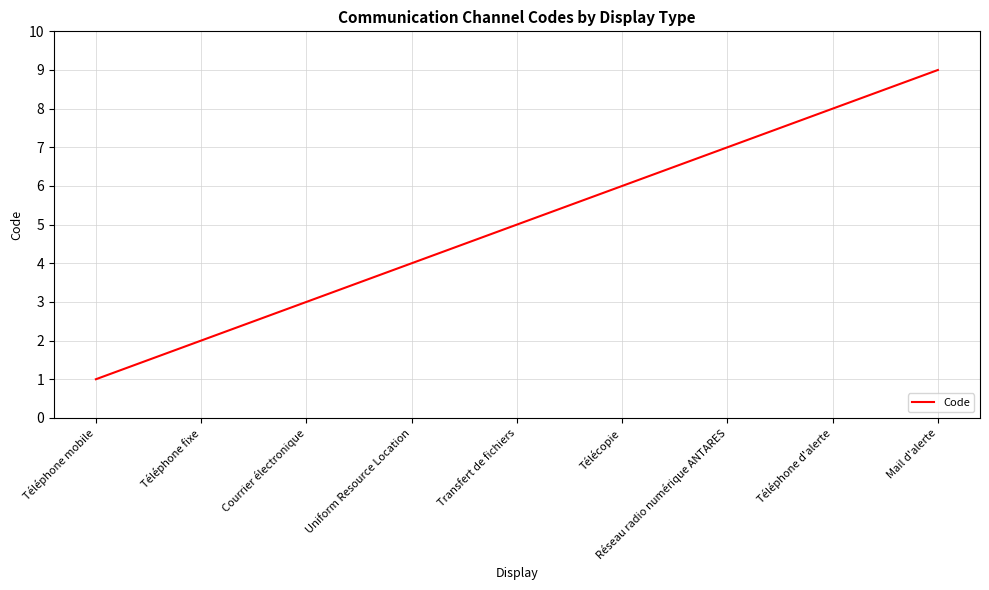

What position from the left is Réseau radio numérique ANTARES?

7